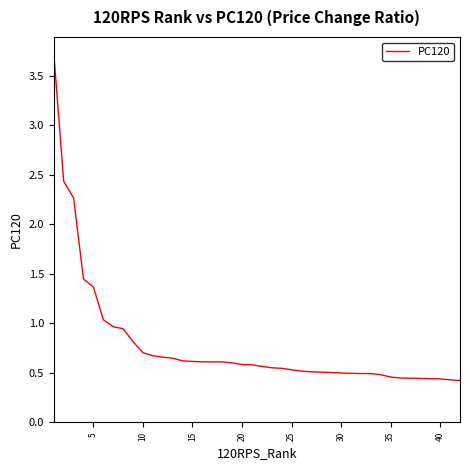

What is the greatest value displayed?

3.7